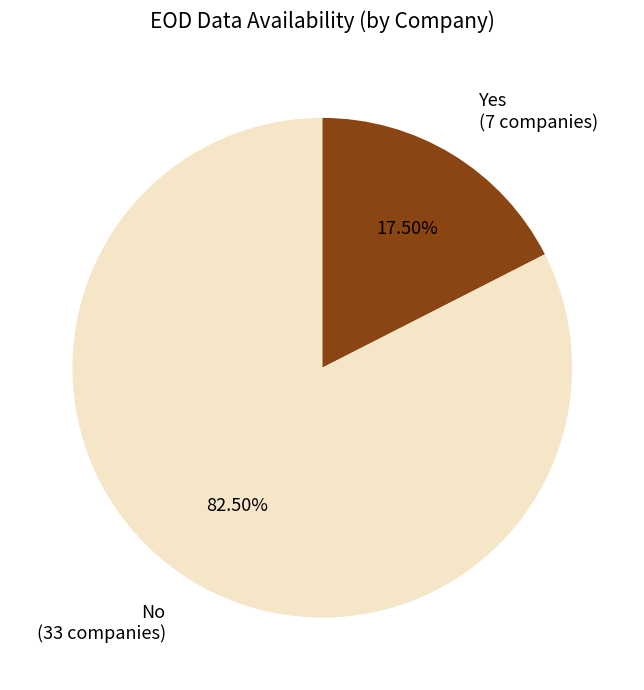

Is there a majority slice in this chart?

Yes